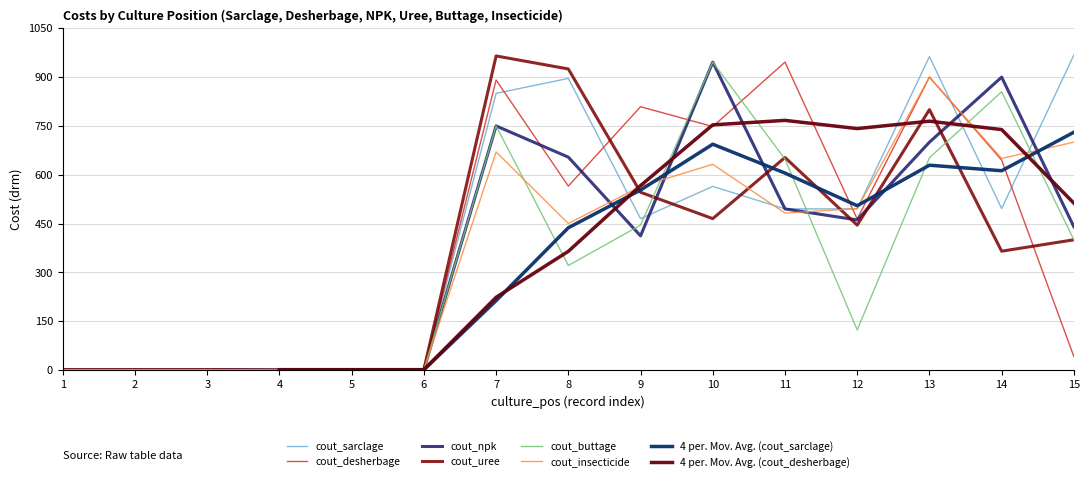

Is the value of cout_insecticide at 3 greater than the value of cout_buttage at 4?

Yes